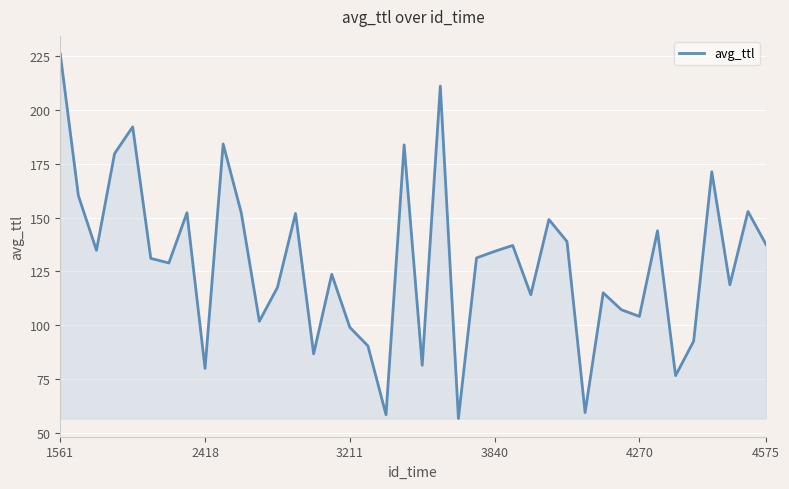

What is the difference between the maximum and minimum values?

169.1